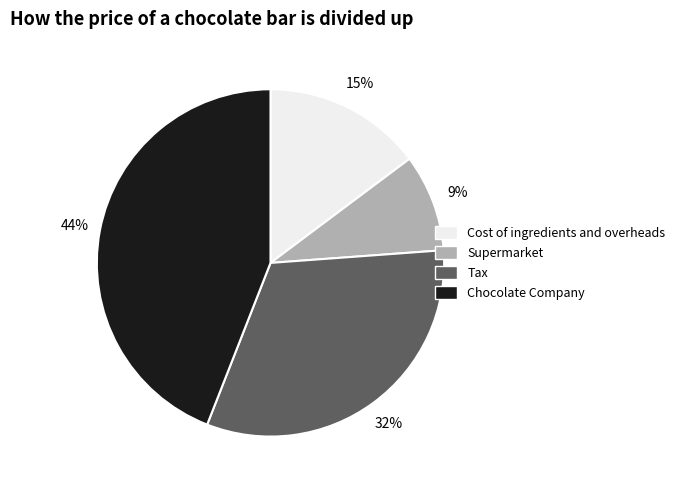

How many slices are in this pie chart?

4